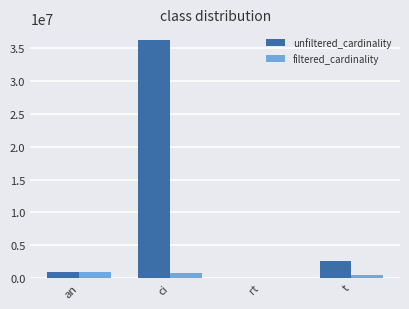

The unfiltered_cardinality series shows 12 at rt. True or false?

True